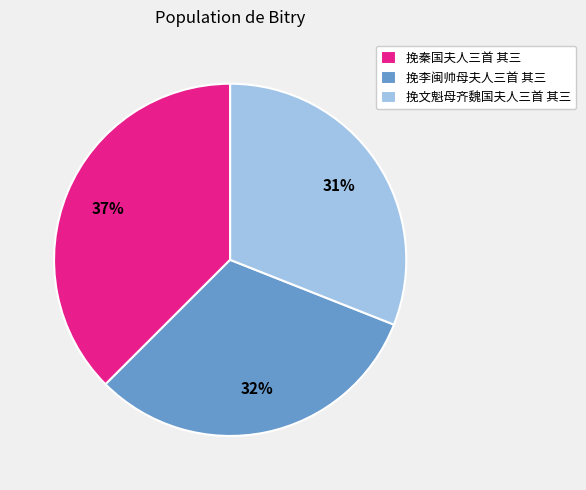

Rank the categories by value from lowest to highest.

挽文魁母齐魏国夫人三首 其三, 挽李闽帅母夫人三首 其三, 挽秦国夫人三首 其三